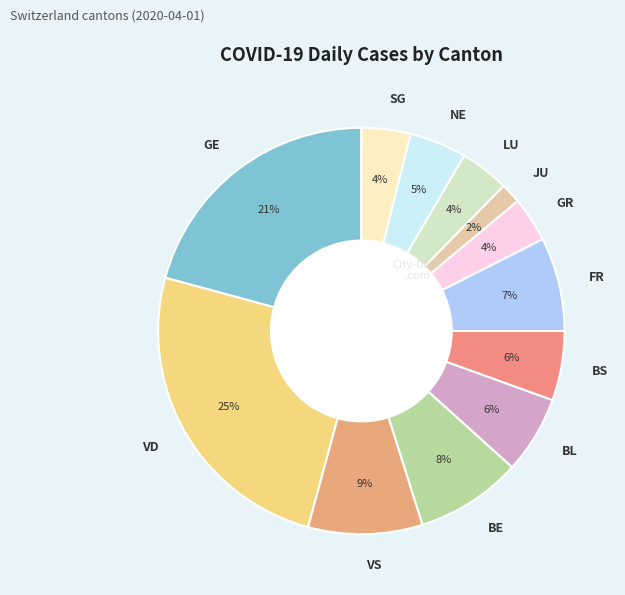

Is there any slice that represents more than half of the pie?

No